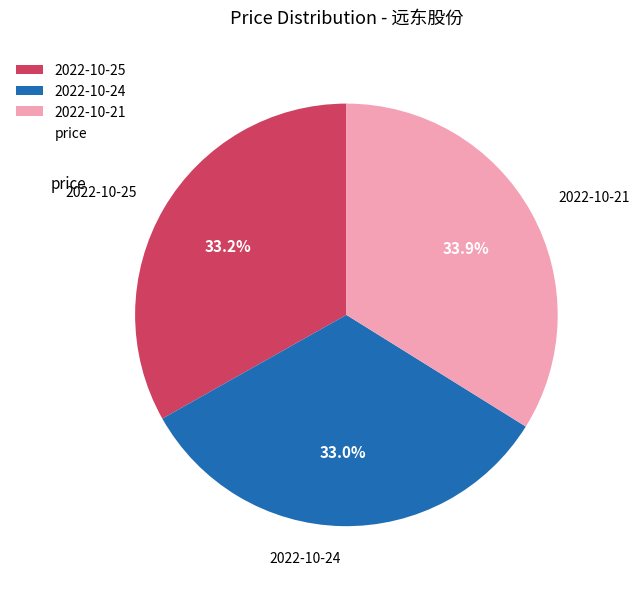

What is the largest slice in the pie chart?

2022-10-21